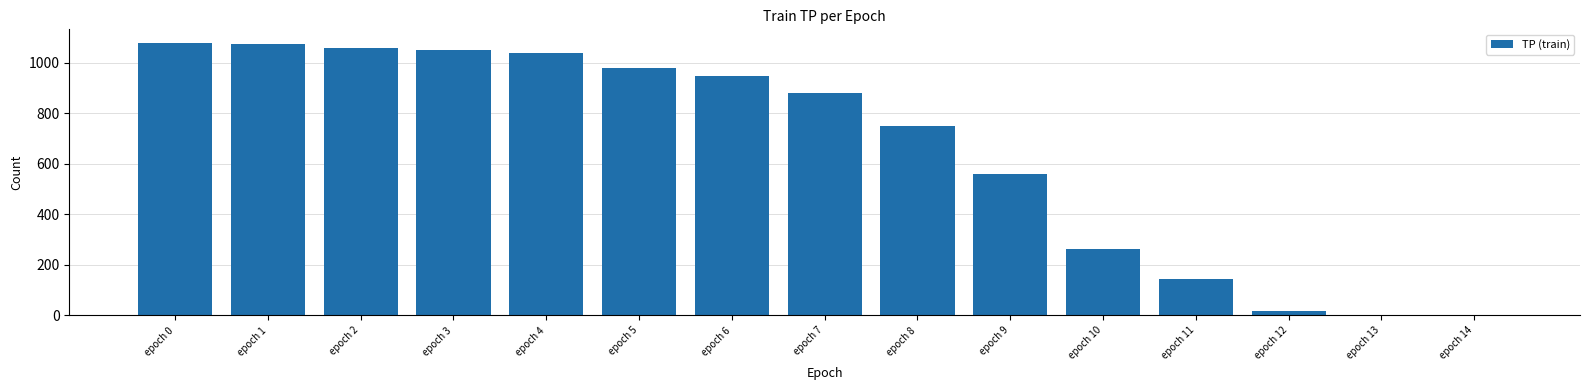

At which label does the data first exceed 879?

epoch 0